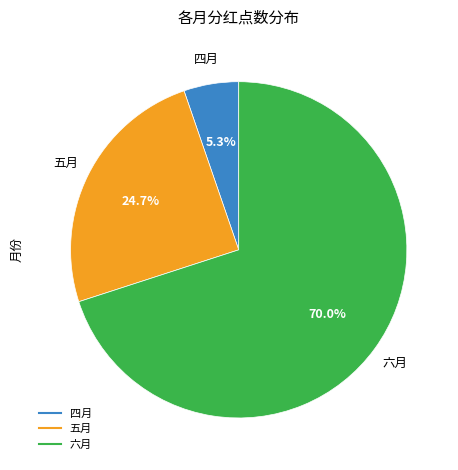

To the nearest percent, what is the difference between the largest and smallest slice percentages?

65%